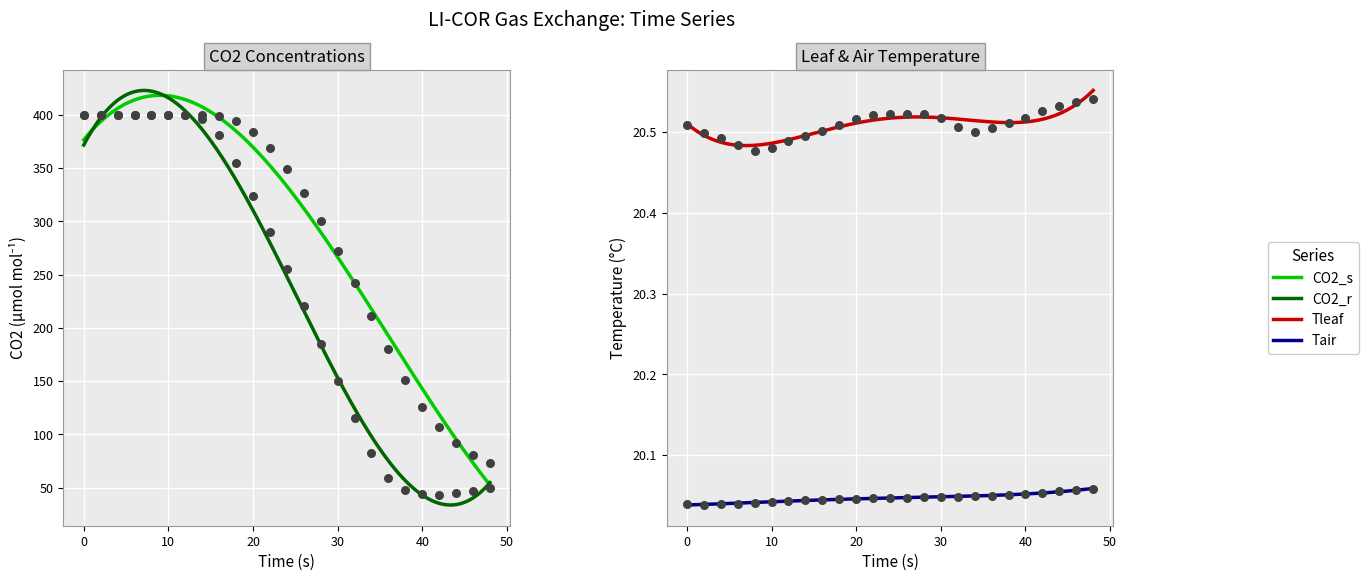

What are all the series names shown in the legend?

CO2_s, CO2_r, Tleaf, Tair